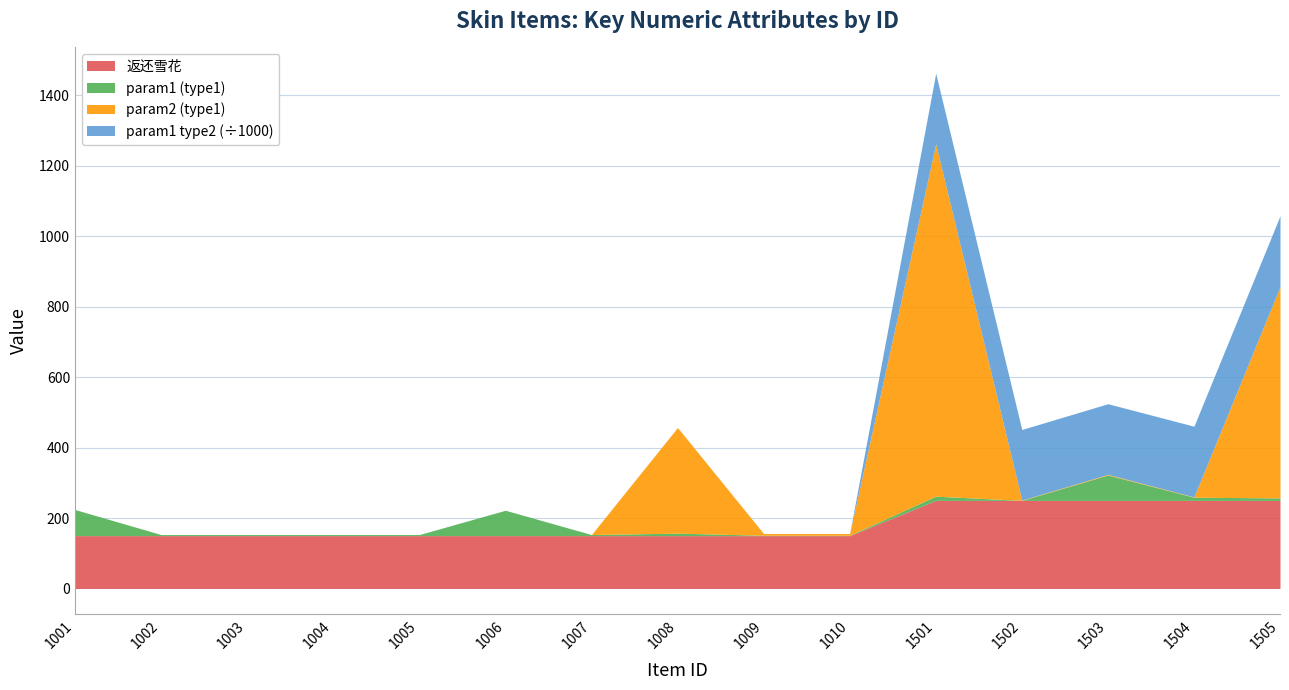

What is the average value of the param2 (type1) series?

128